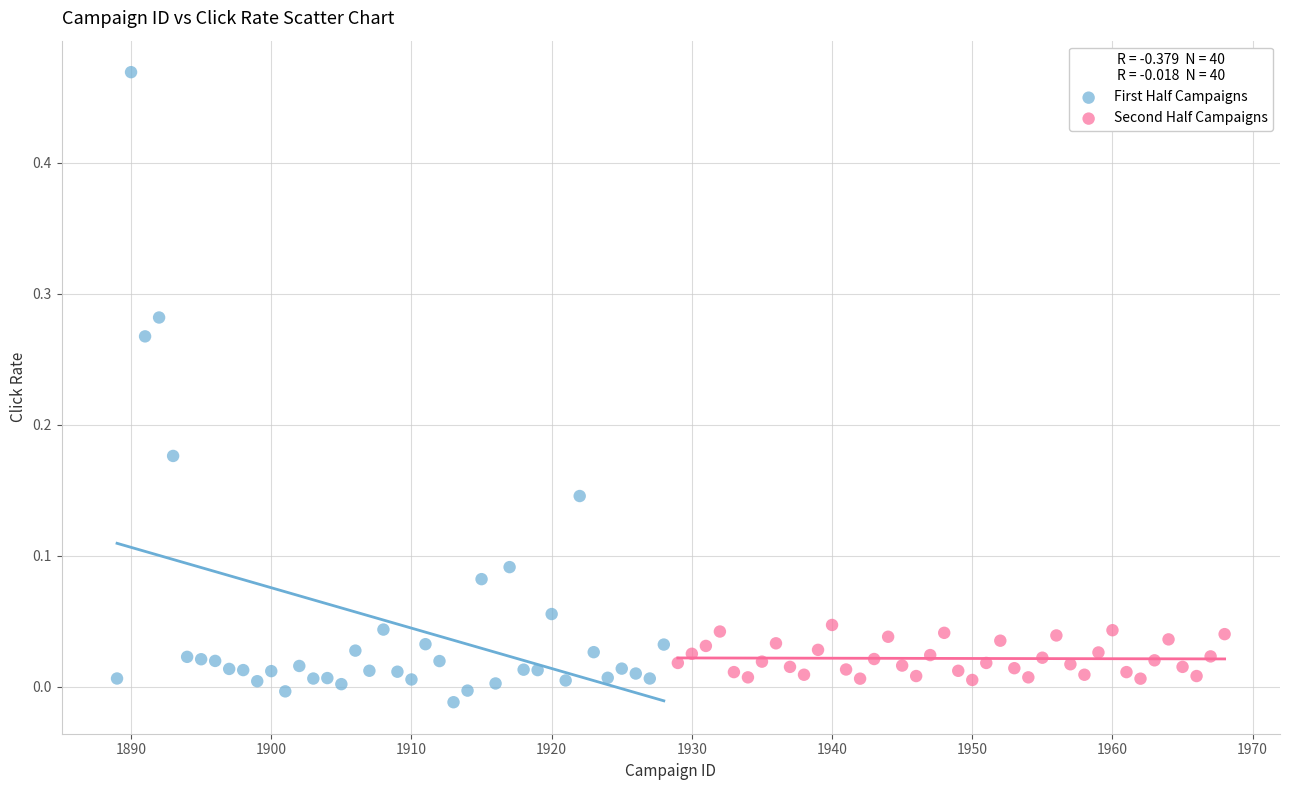

Which series has the widest spread of Y values?

First Half Campaigns